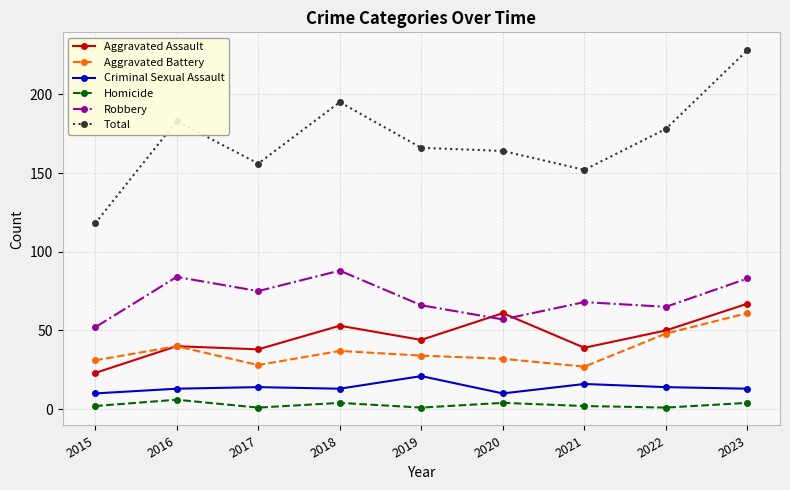

What is the difference between the maximum and minimum values in the Criminal Sexual Assault series?

11